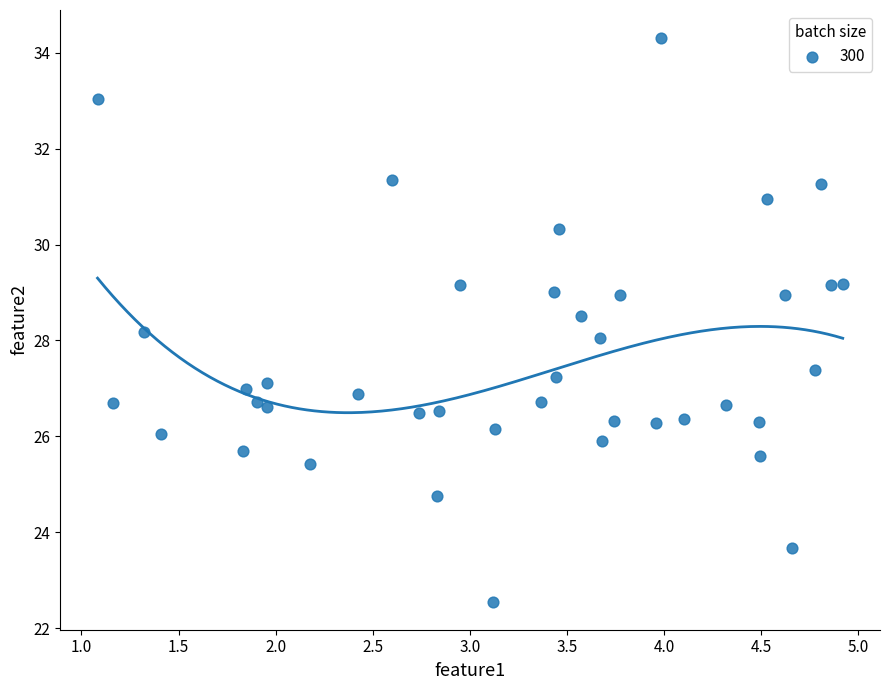

What is the range of Y values (max minus min)?

11.7